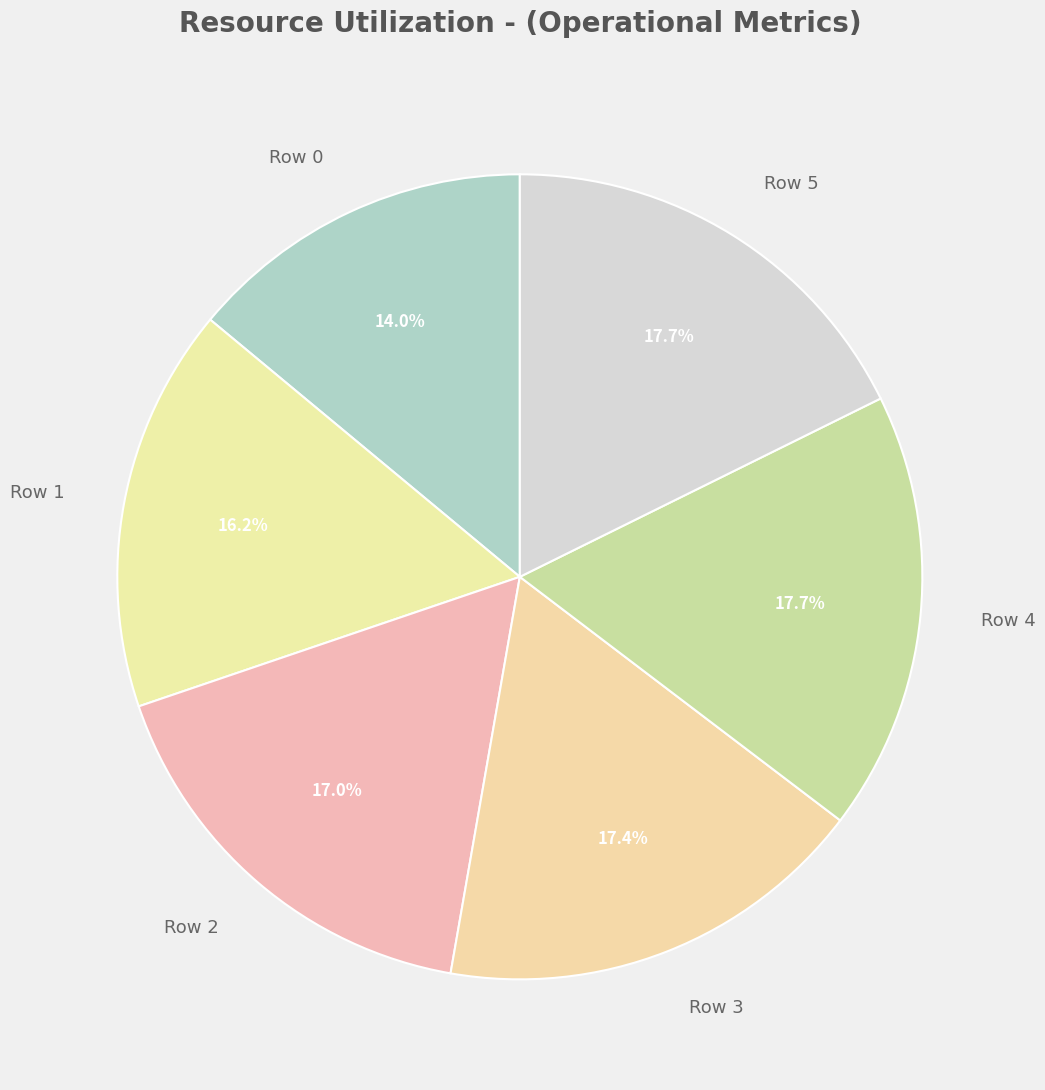

Which slice is the smallest?

Row 0